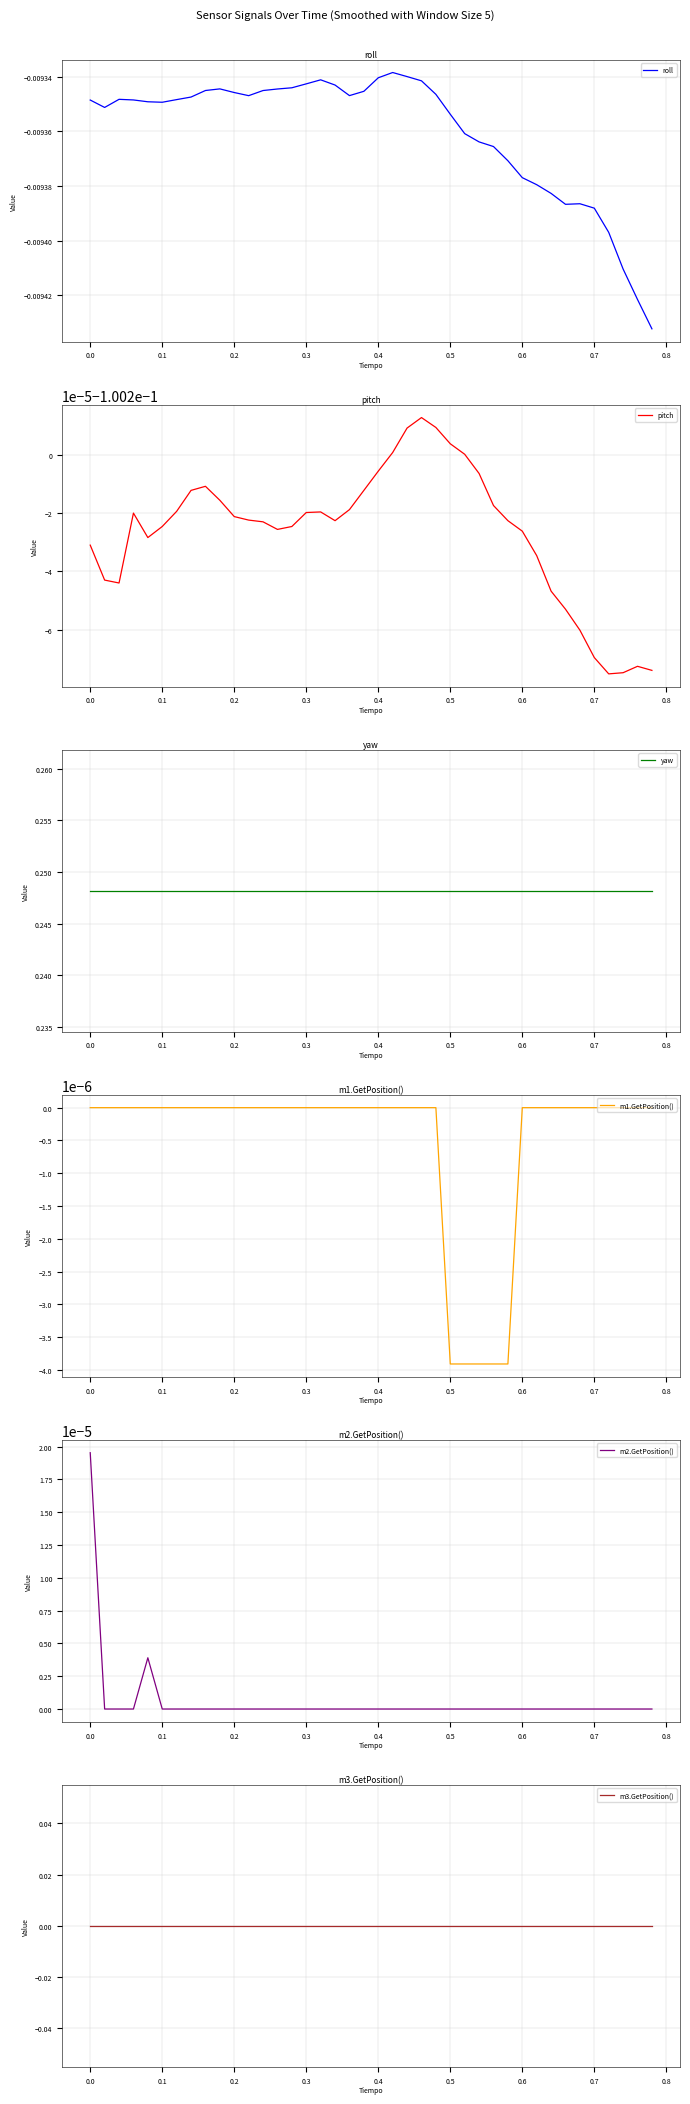

Does the chart have visible grid lines?

Yes